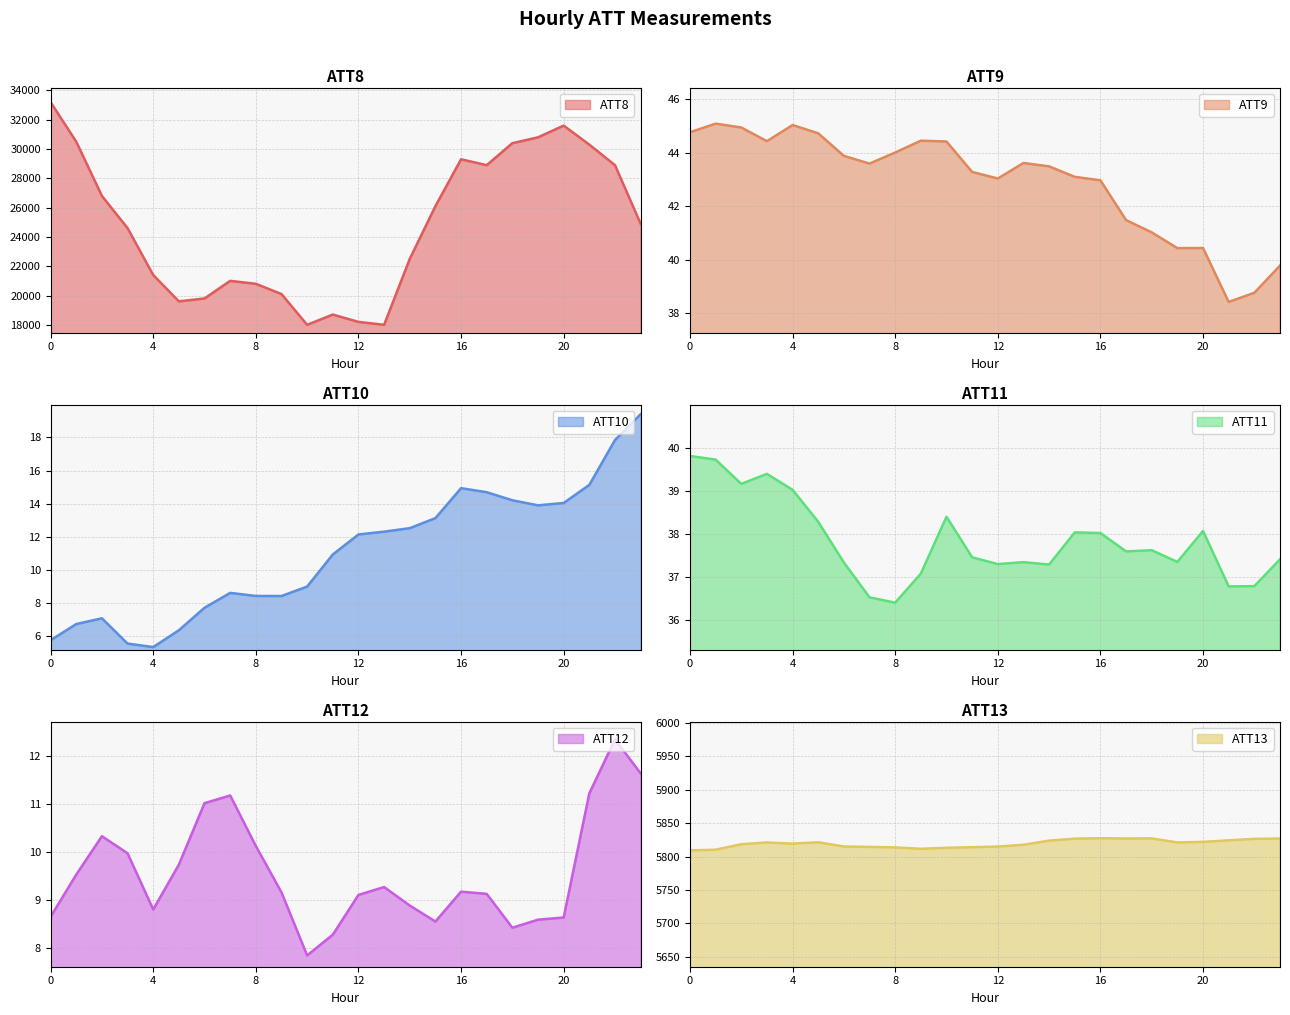

True or false: ATT11 has a value of 37.4 at 23.

True